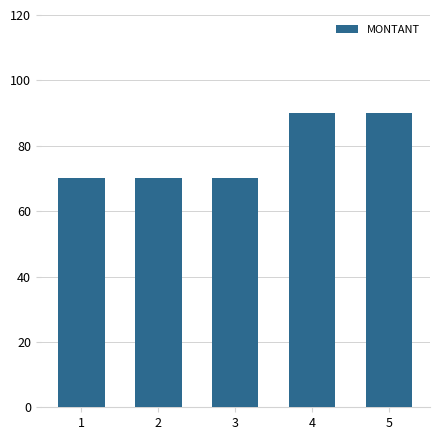

What is the change in value from 2 to 4?

+20